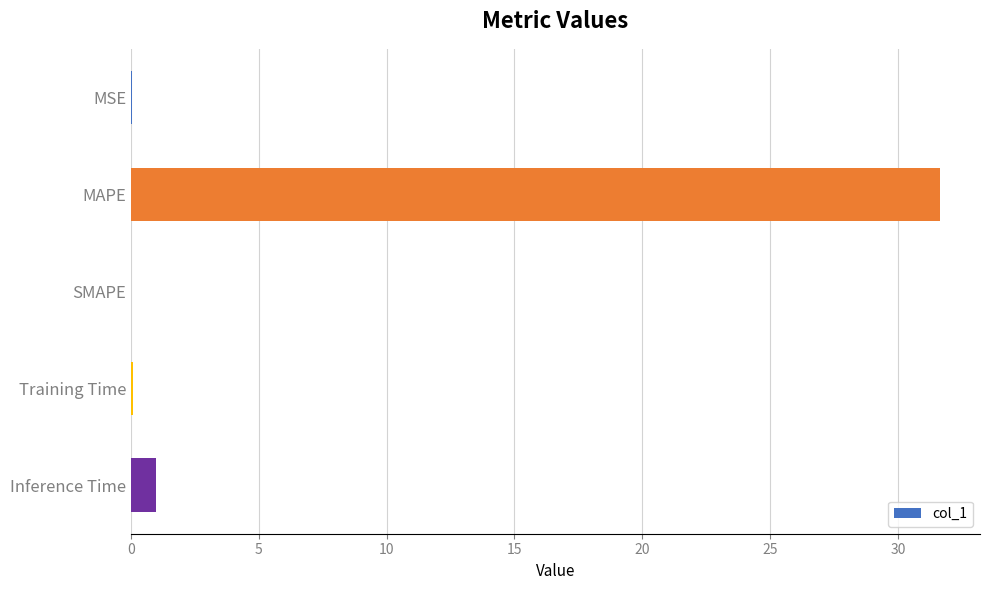

What is the greatest value displayed?

31.6